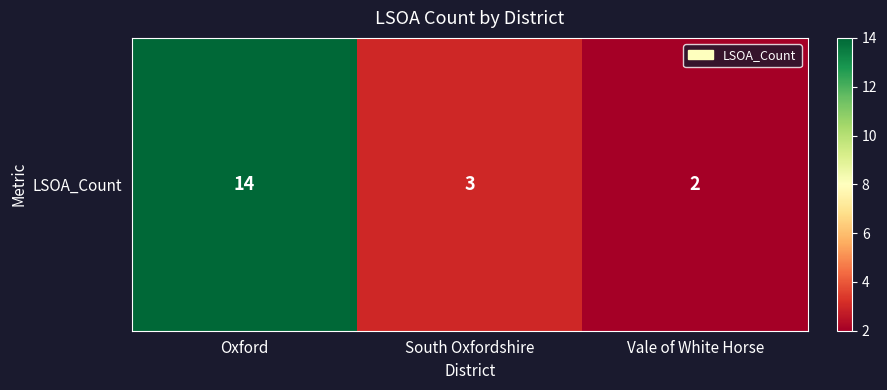

What is the maximum value shown in the chart?

14